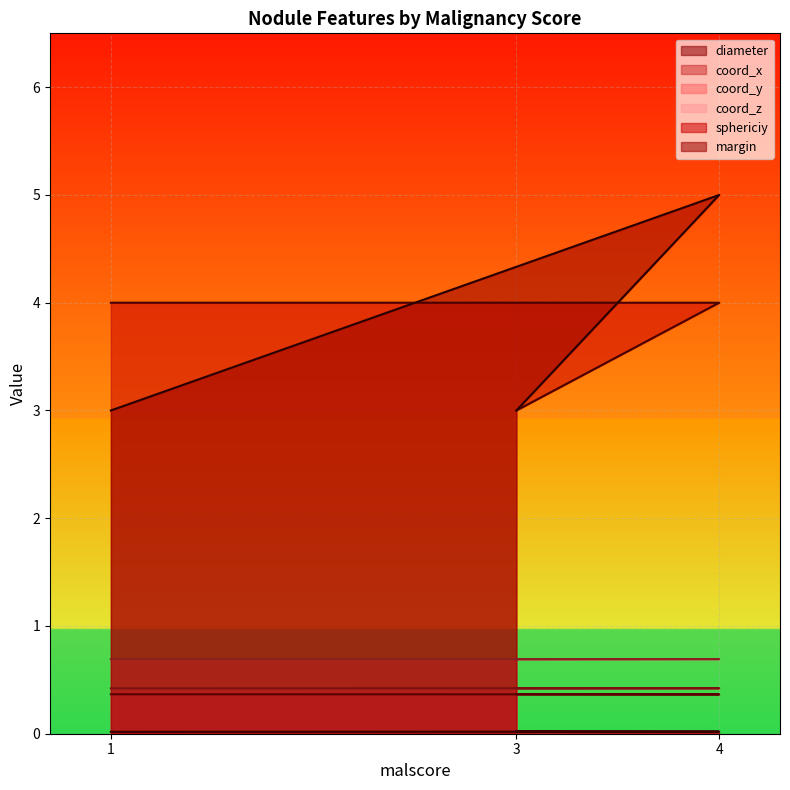

Reading left to right, list all the values displayed in this chart.

diameter: 1=0.0	4=0.0	3=0.0
coord_x: 1=0.4	4=0.4	3=0.4
coord_y: 1=0.4	4=0.4	3=0.4
coord_z: 1=0.7	4=0.7	3=0.7
sphericiy: 1=4.0	4=4.0	3=3.0
margin: 1=3.0	4=5.0	3=3.0